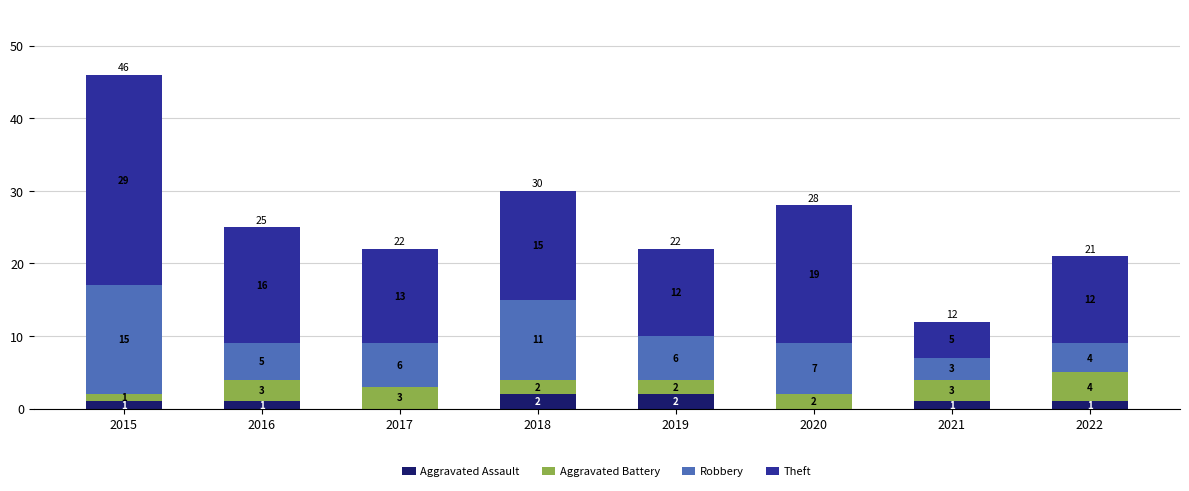

What is the total value across all series at 2018?

30